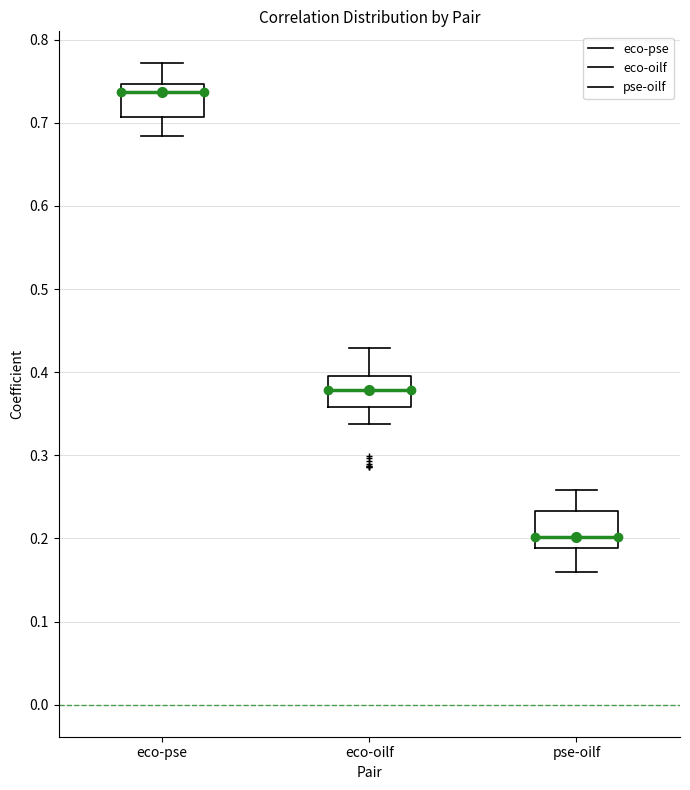

Where does the lower whisker of the box for eco-pse end on the y-axis? The values are not printed on the chart, so give them approximately, as read against the axis.

0.68